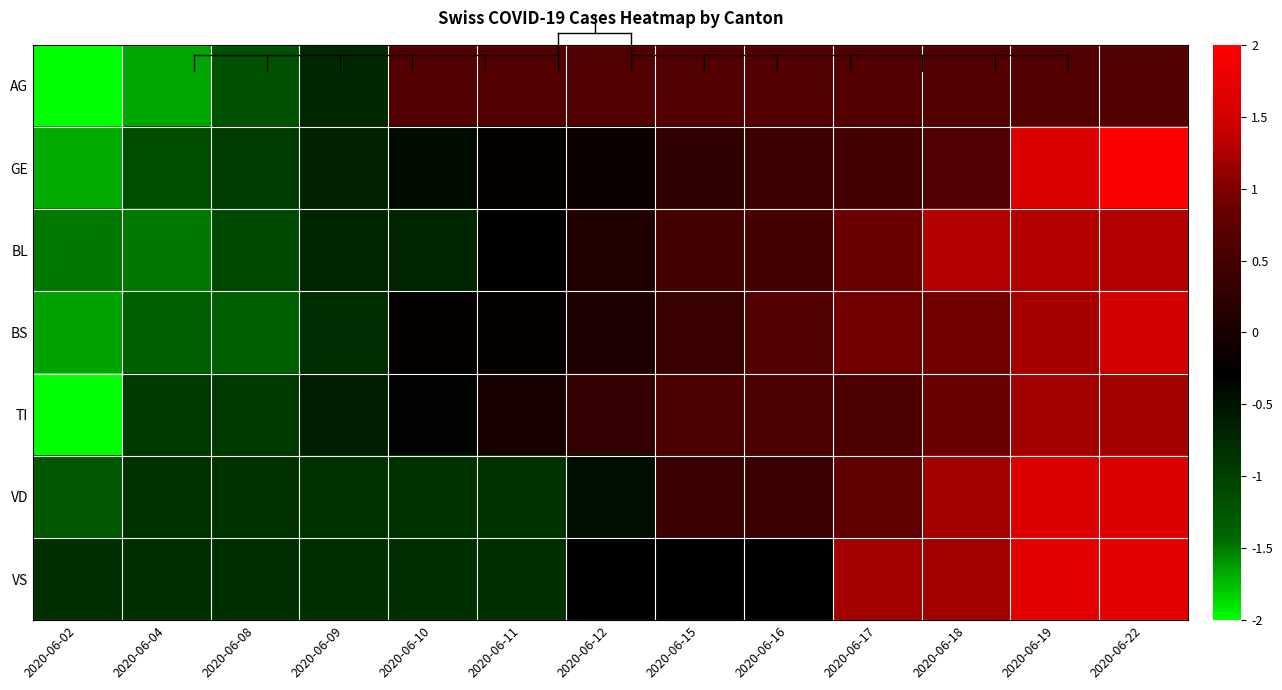

List the series in order of their peak value, lowest first.

AG, TI, BL, BS, VD, VS, GE